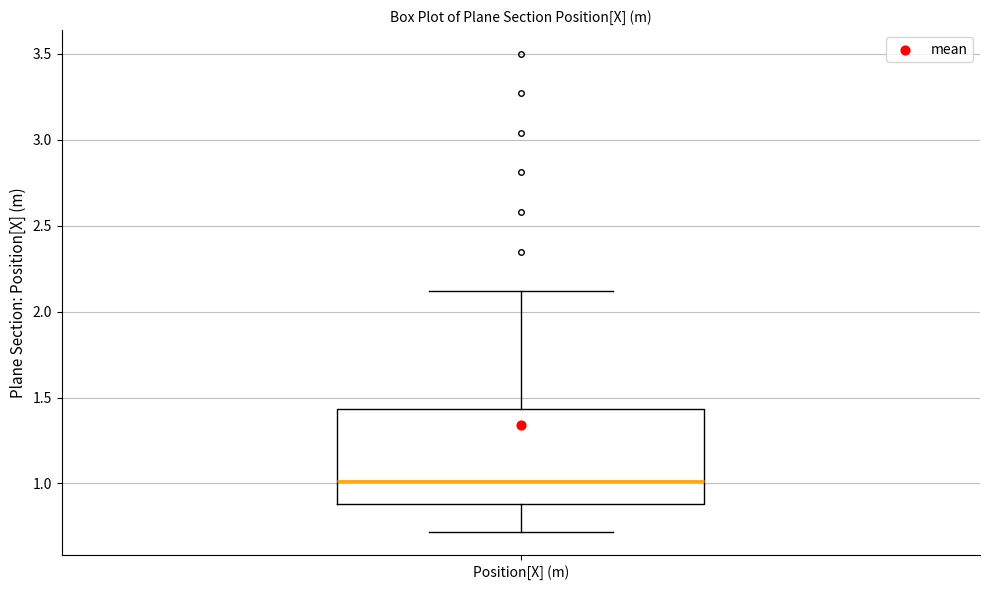

Read this box plot against the y-axis: the position of the median line, the range covered by the box, and the ends of both whiskers. The values are not printed on the chart, so give them approximately, as read against the axis.

median 1.00, box 0.90 to 1.45, whiskers 0.70 to 2.10